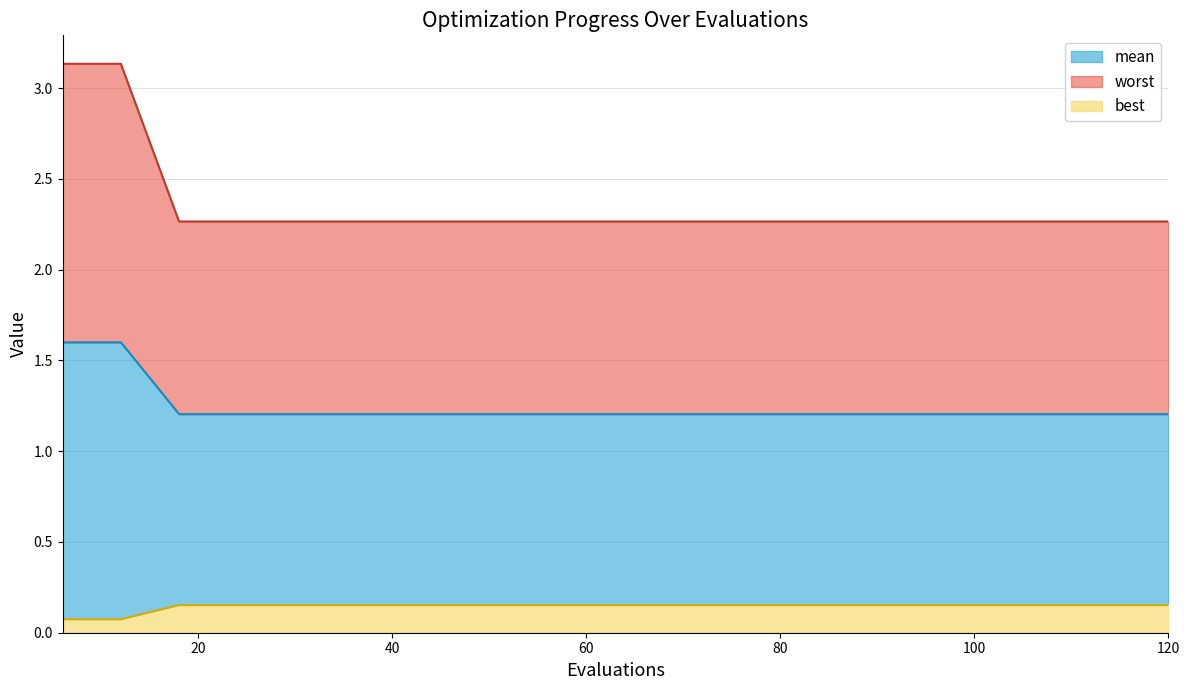

Count the number of categories in the chart.

20